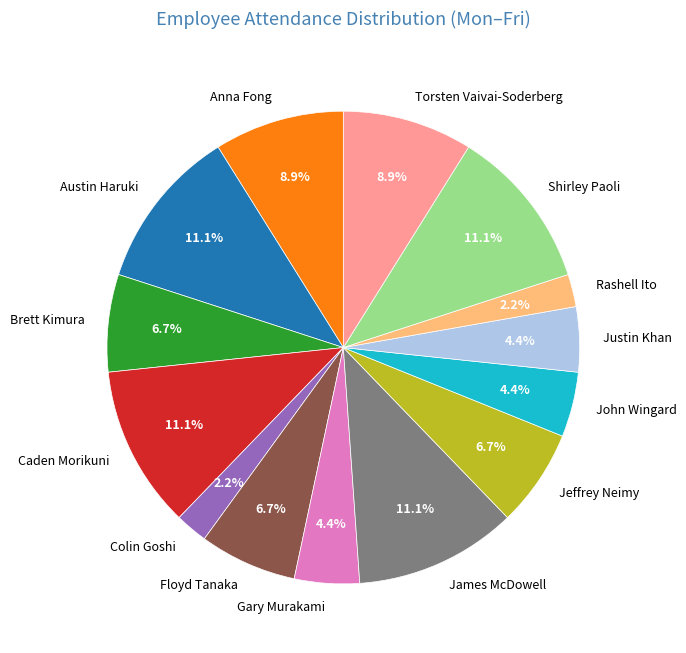

What percentage is the Gary Murakami slice, to the nearest percent?

4%